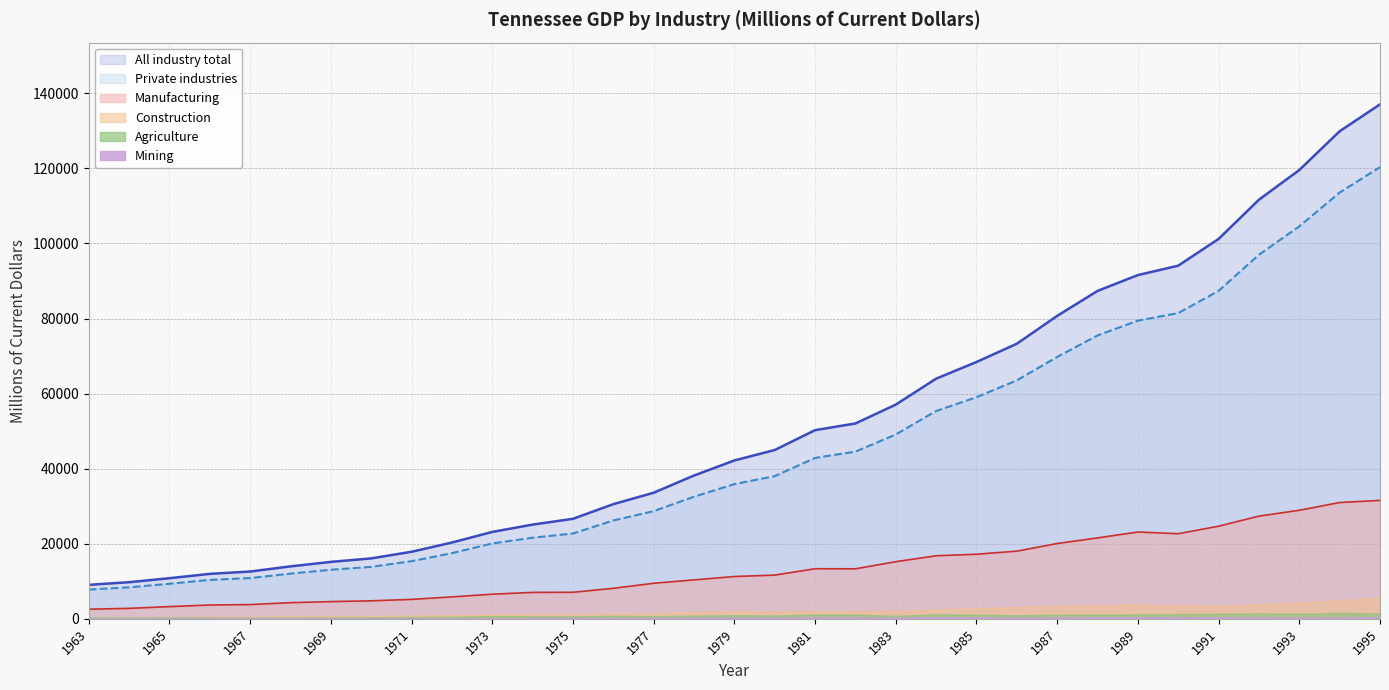

True or false: Agriculture and Private industries intersect in this chart.

False